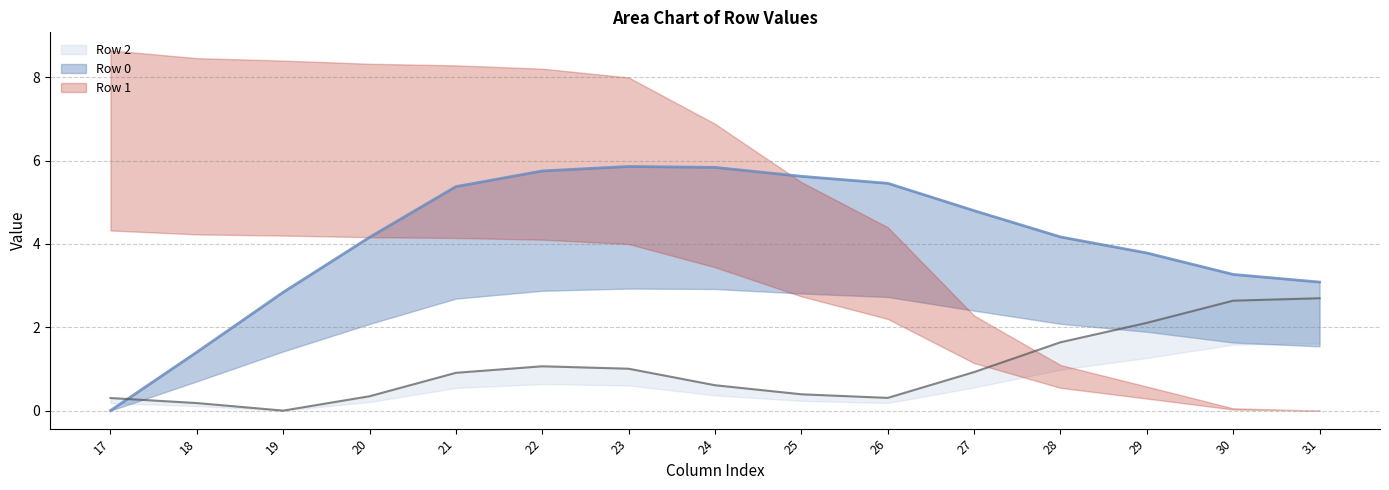

Between 17 and 31, which is larger?

31